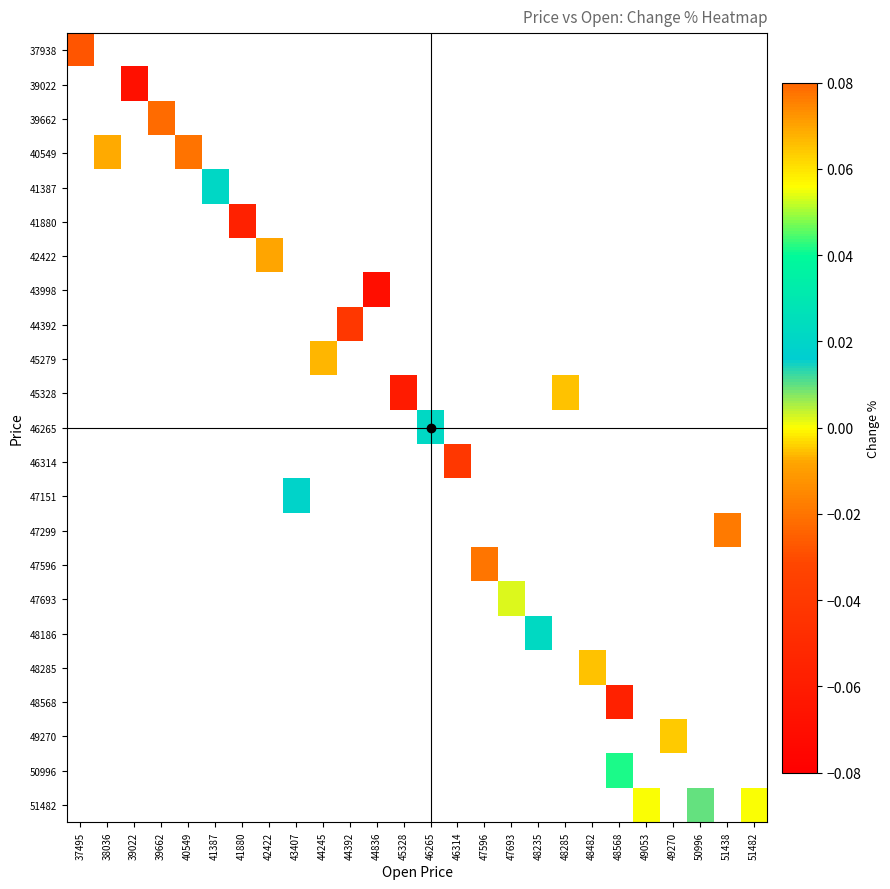

How many series are shown in this chart?

23